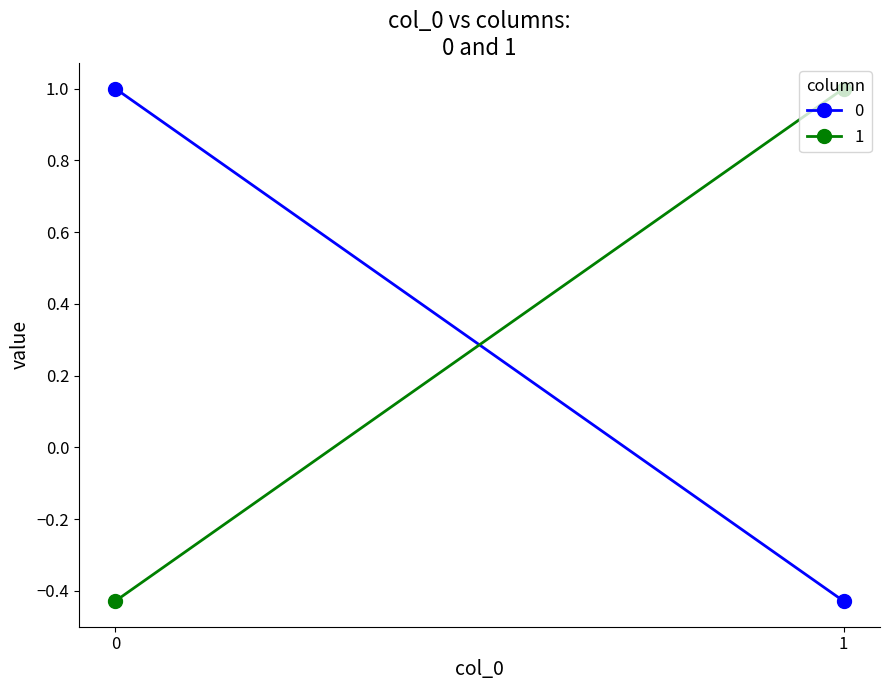

How many data points in 1 are less than 1?

1